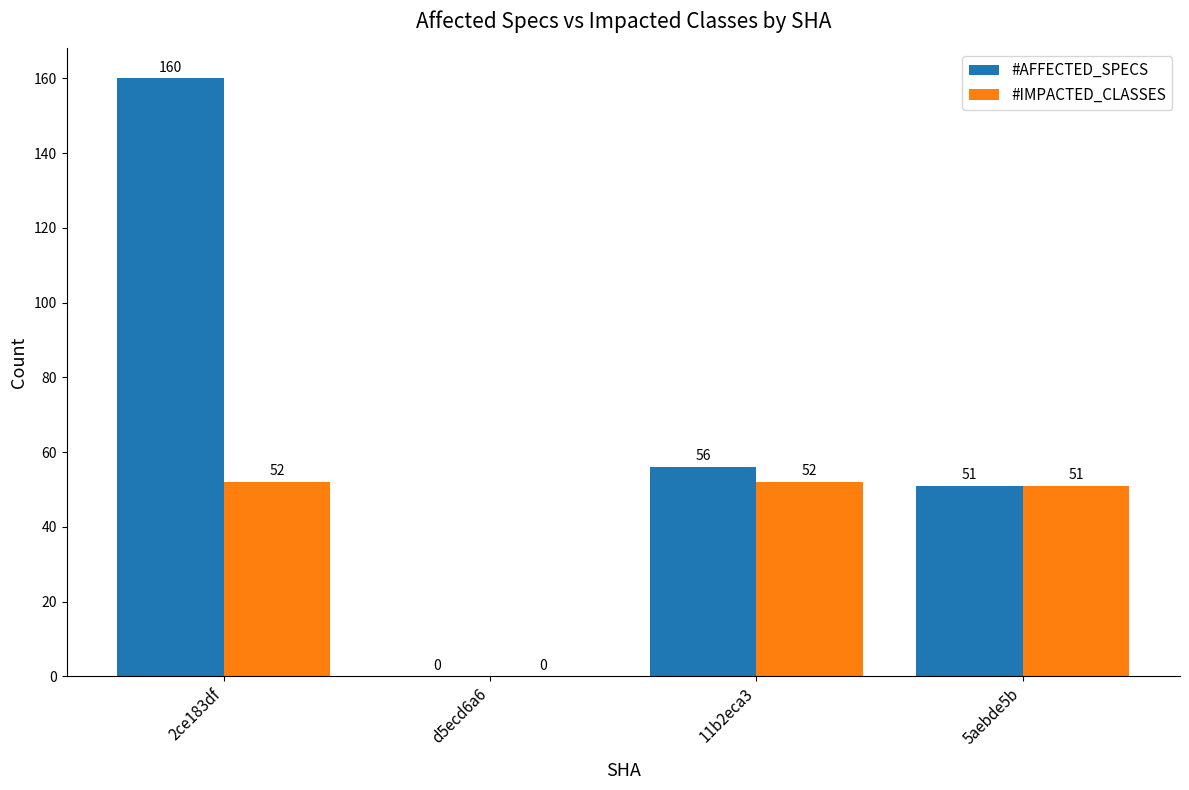

At which category does the chart reach its peak across all series?

2ce183df